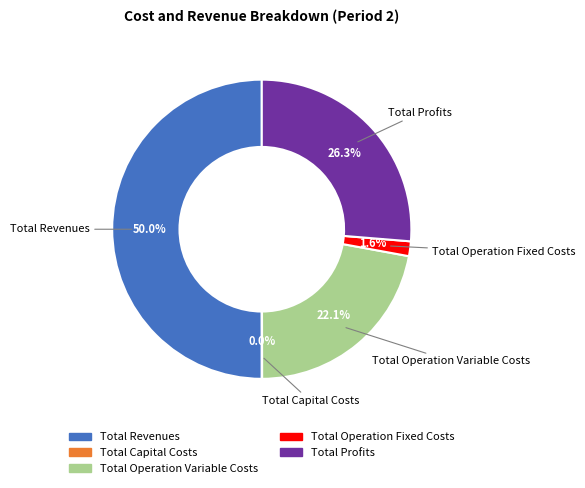

Between Total Revenues and Total Profits, which is larger?

Total Revenues